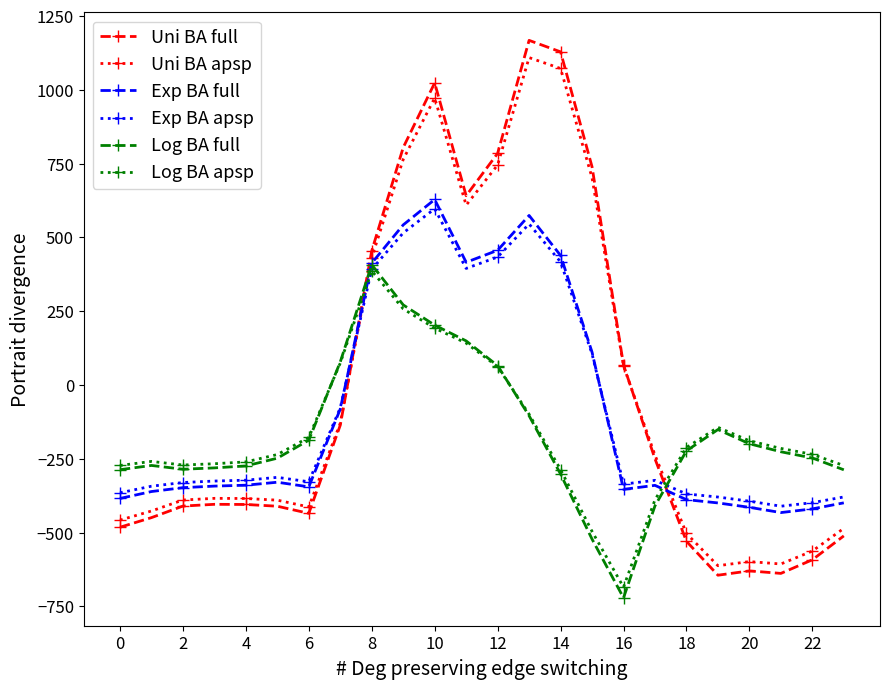

True or false: Log BA full and Uni BA apsp intersect in this chart.

True